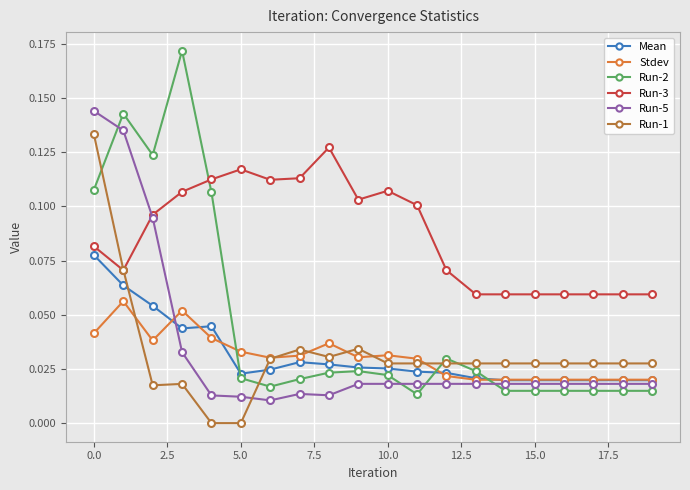

What are all the series names shown in the legend?

Mean, Stdev, Run-2, Run-3, Run-5, Run-1